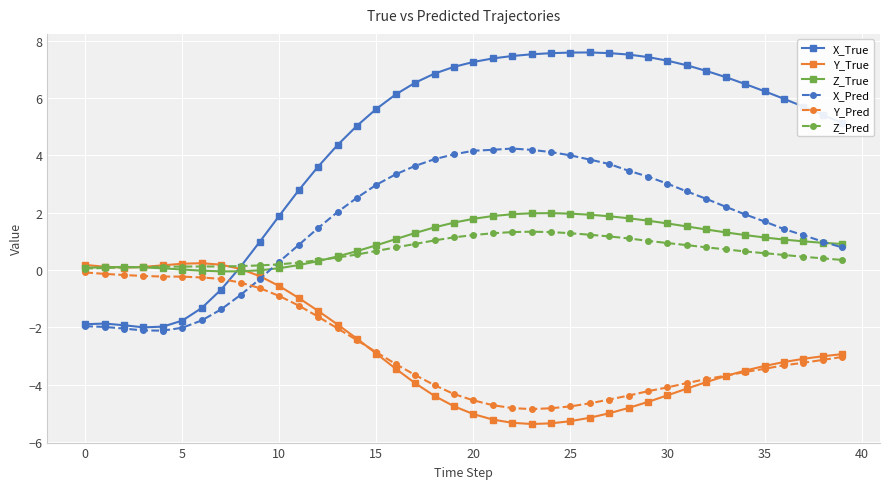

Which series ends up on top after the final intersection of X_True and Z_True?

X_True